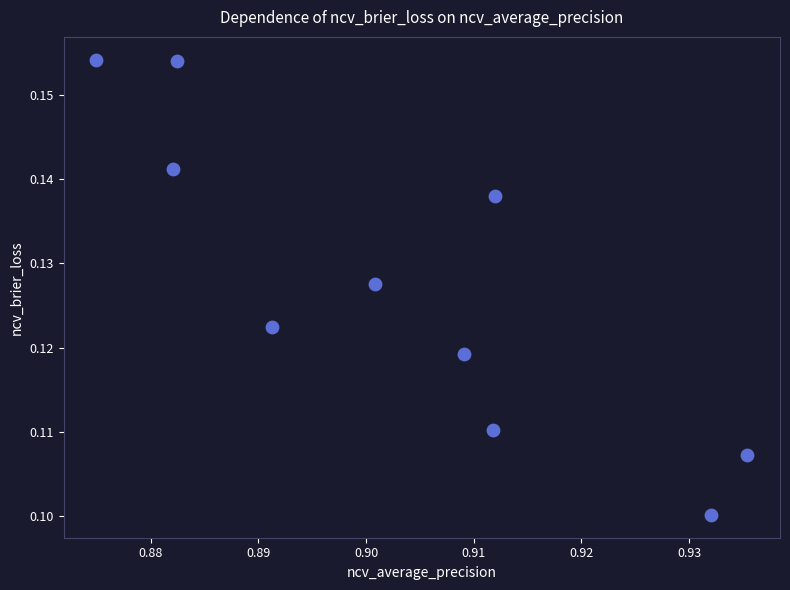

What is the average X value?

0.9